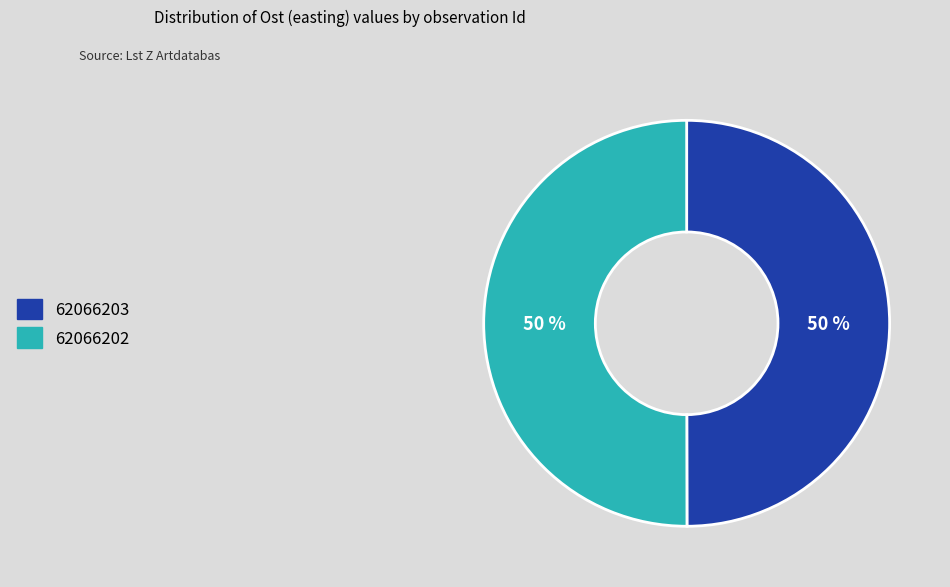

Do 62066203 and 62066202 together represent more than half of the pie?

Yes